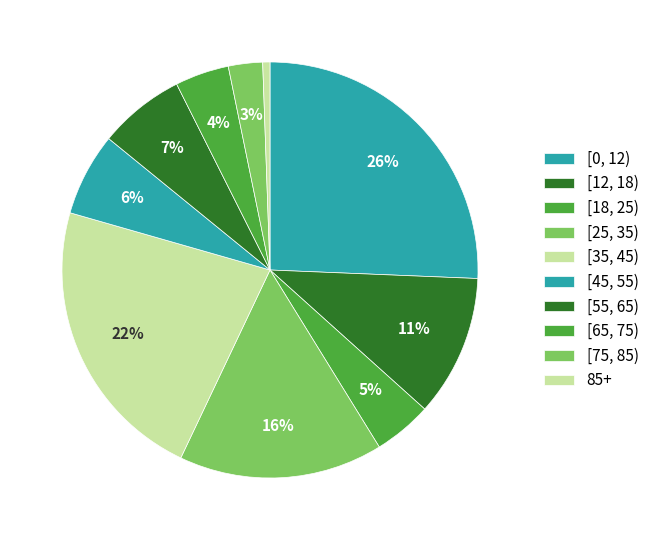

Is the sum of [12, 18) and [75, 85) greater than half?

No